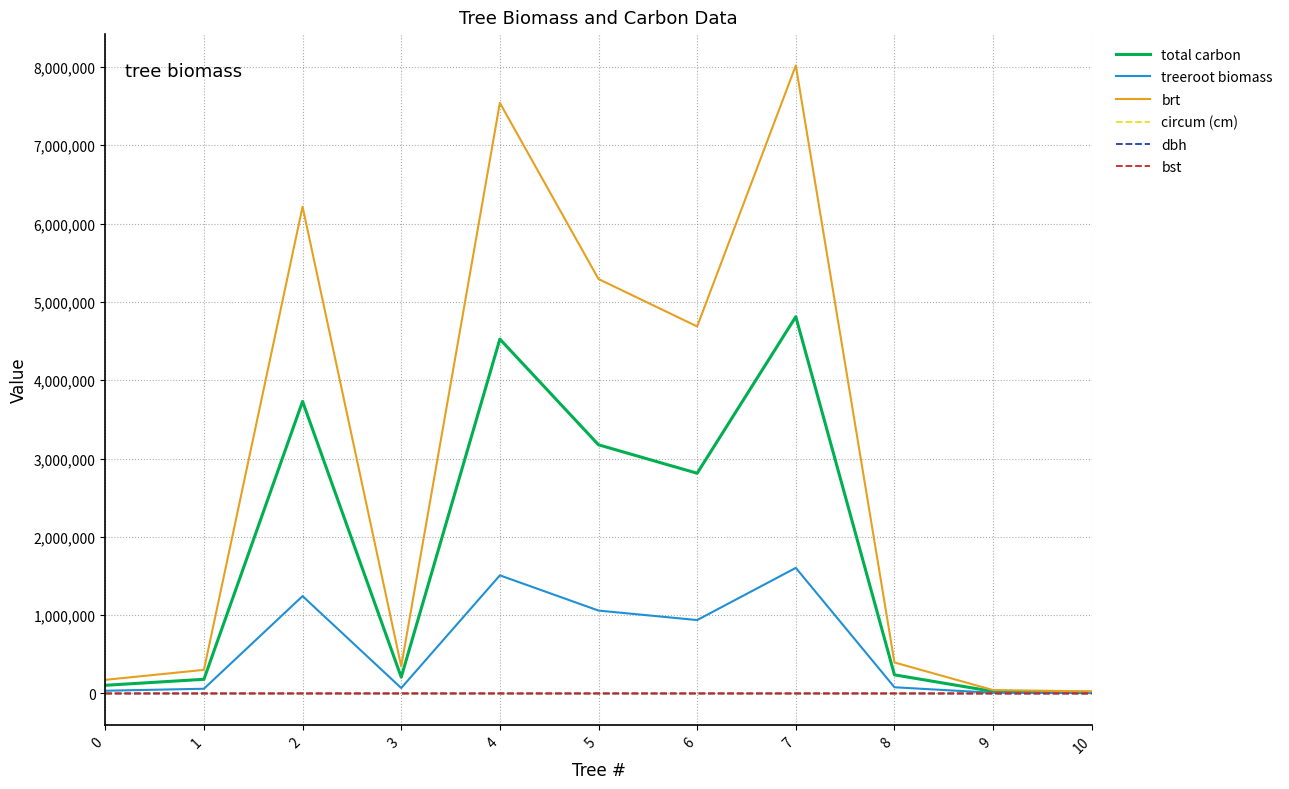

Which series has the largest total across all categories?

brt